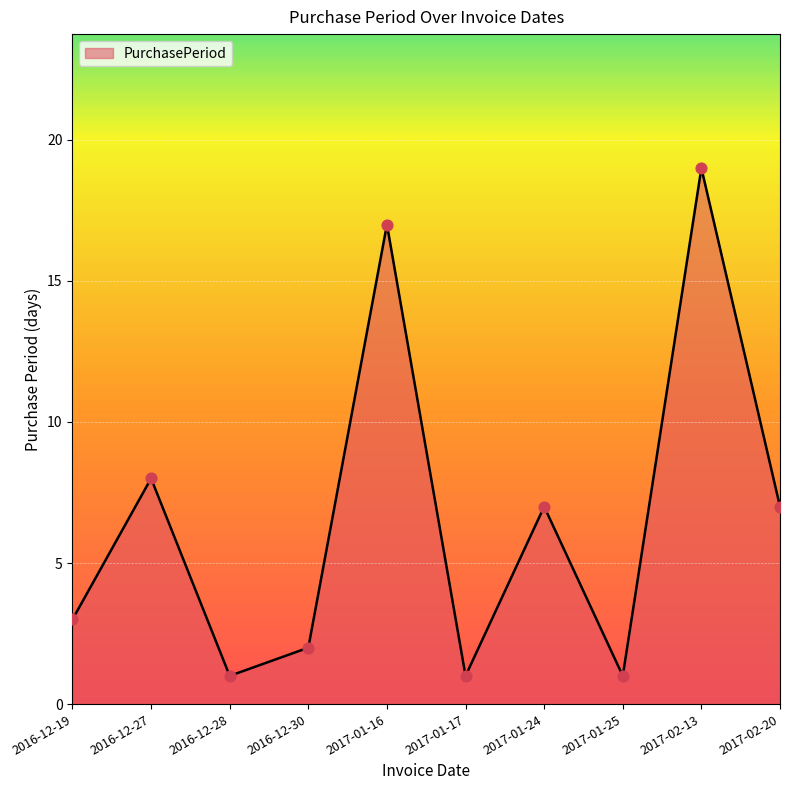

Approximately how many times larger is the value at 2017-01-24 compared to 2016-12-27?

0.9